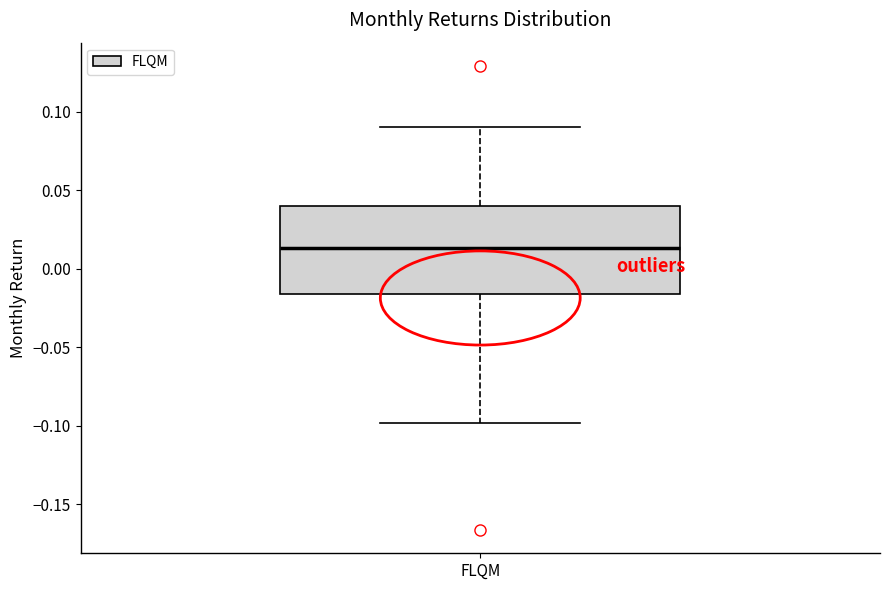

Where does the median line of the box for FLQM sit on the y-axis? The values are not printed on the chart, so give them approximately, as read against the axis.

0.015